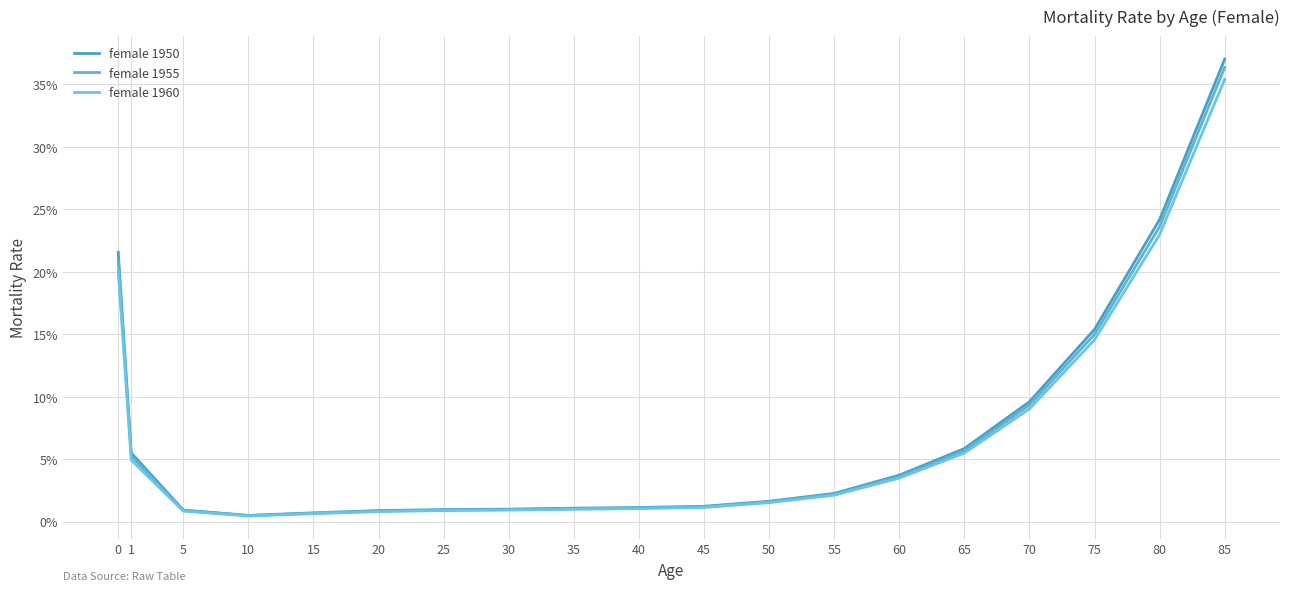

At which label is female 1950 closest to 0?

10